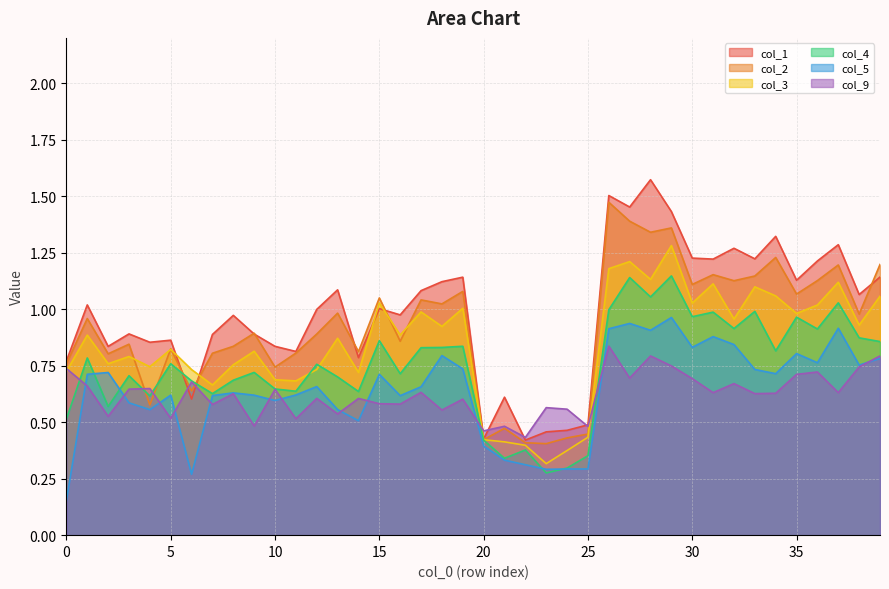

Which category has the highest value across all series?

28